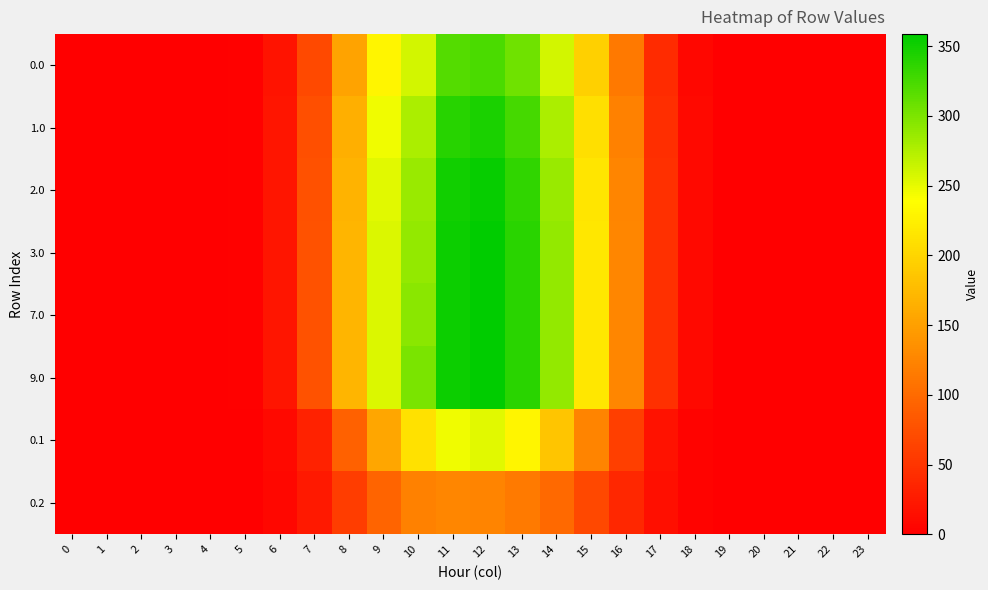

Count the number of categories in the chart.

24